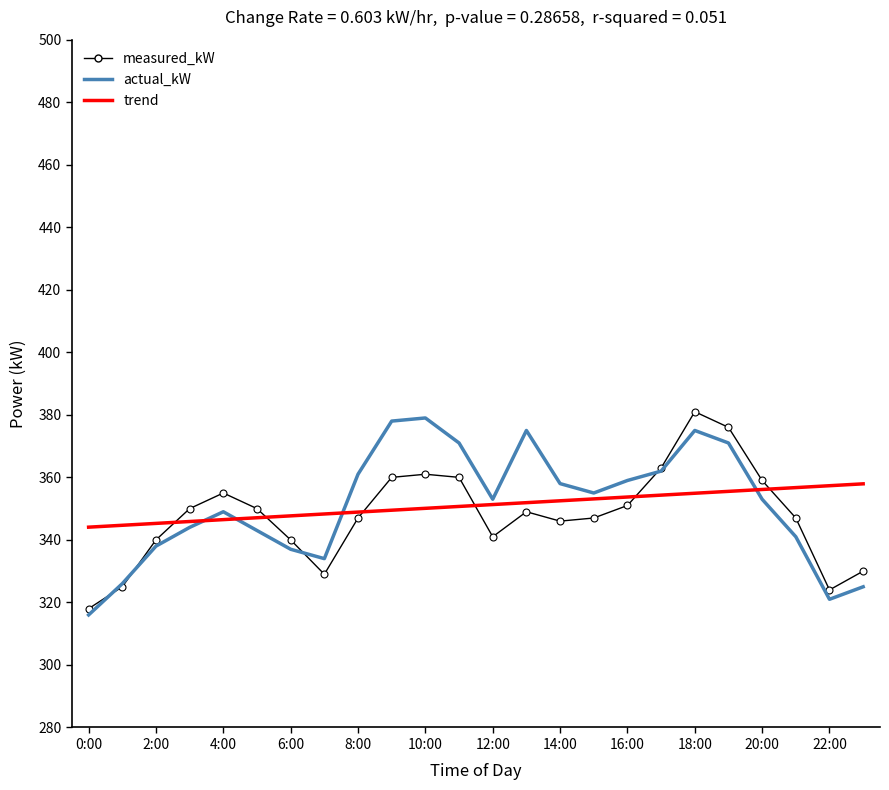

What is the maximum value shown in the chart?

381.0